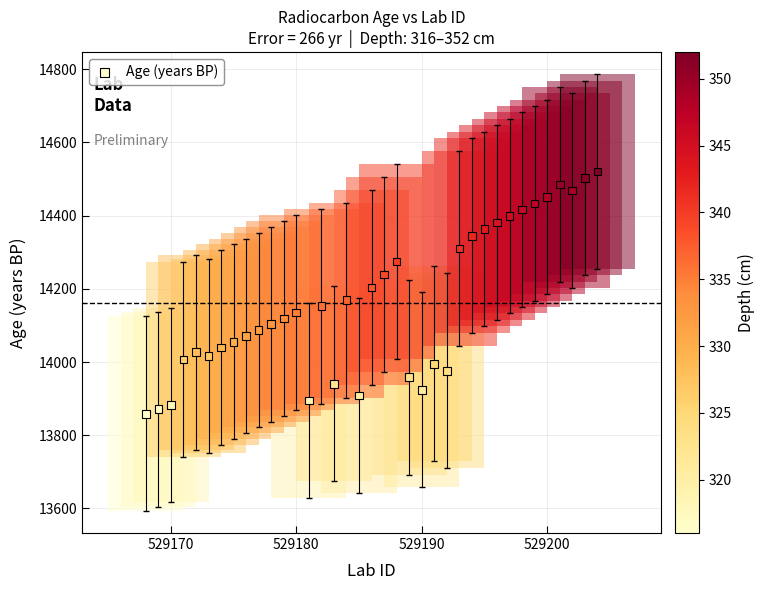

What is the range of Y values (max minus min)?

662.6